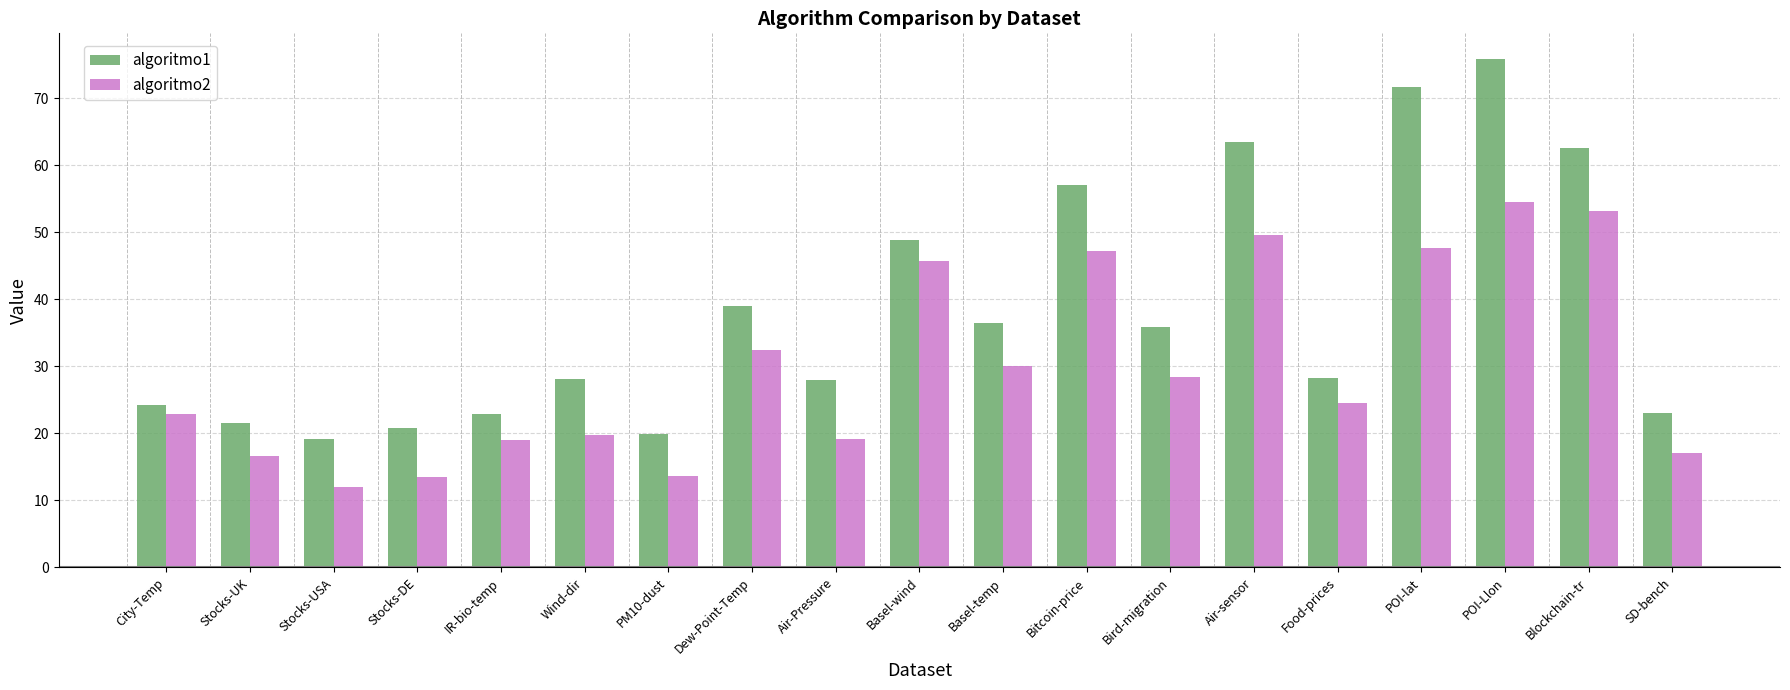

What is the greatest value displayed?

75.9